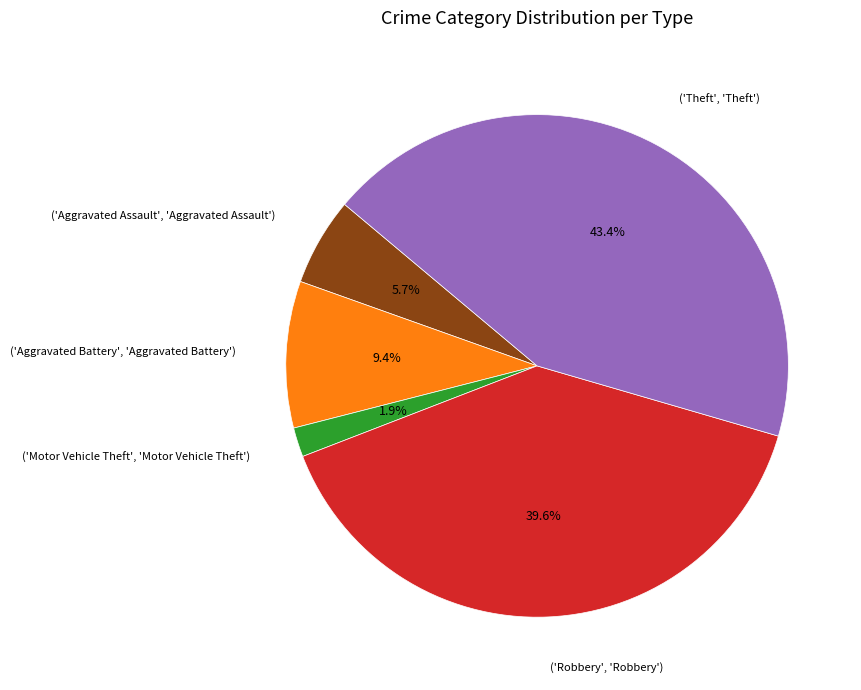

Approximately how many times larger is the value at ('Aggravated Assault', 'Aggravated Assault') compared to ('Motor Vehicle Theft', 'Motor Vehicle Theft')?

3.0